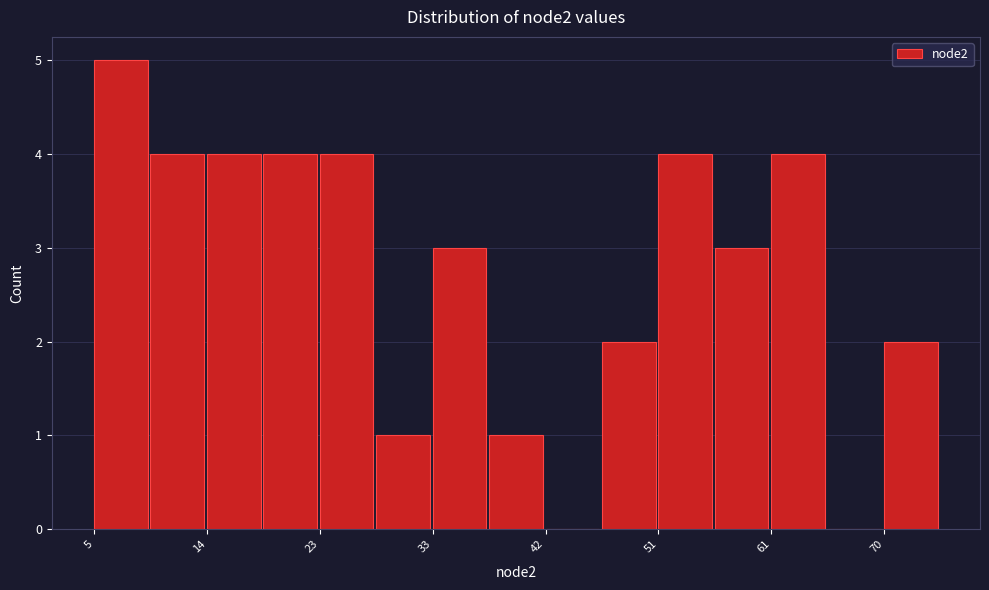

Which range on the x-axis has the tallest bar?

5 to 10